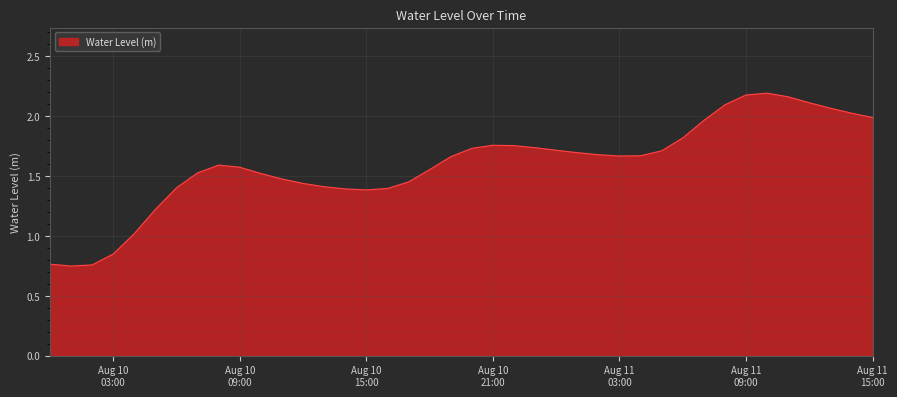

At which category does the data reach its first local valley?

2023-08-10 01:00:00